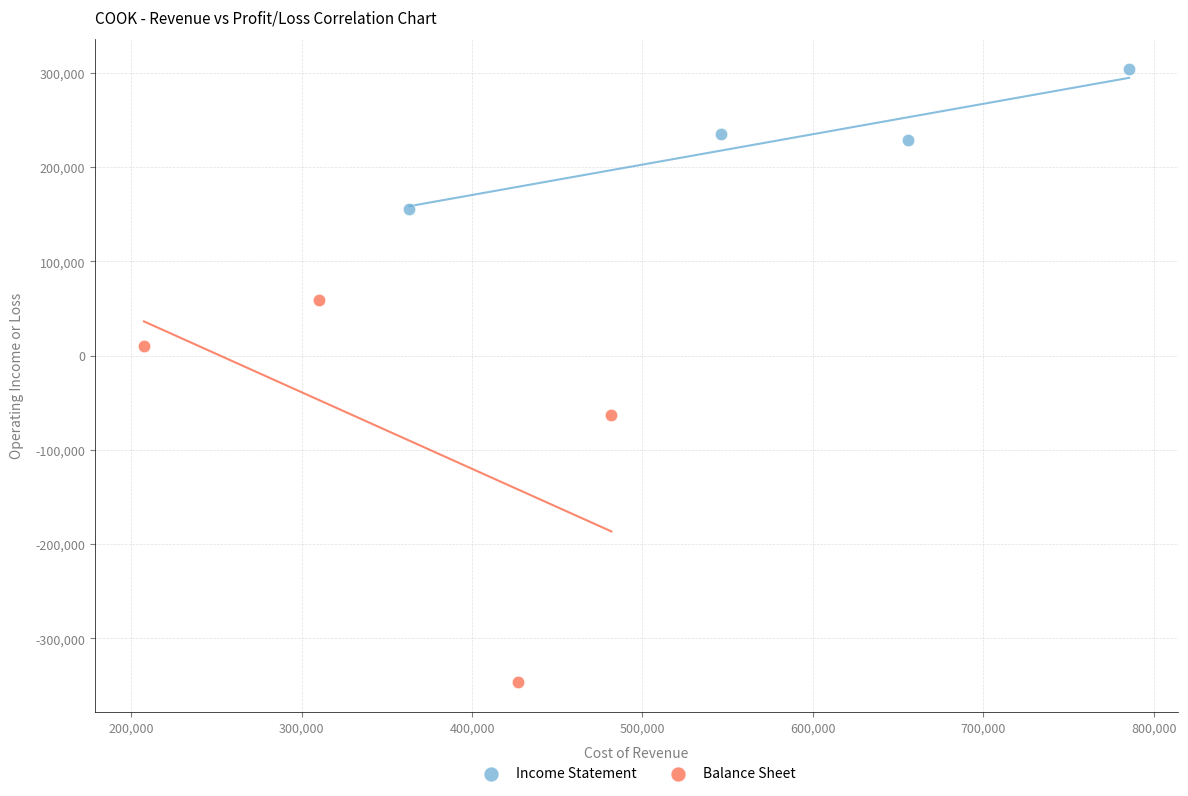

Which series contains the lowest Y value?

Balance Sheet